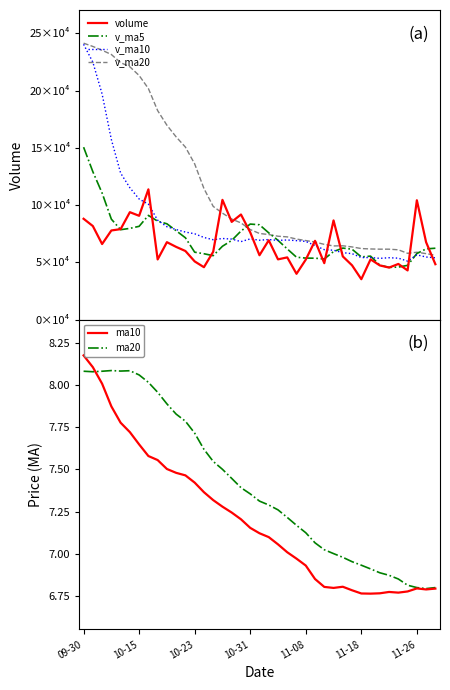

What is the label of the 28th point from the left?

27